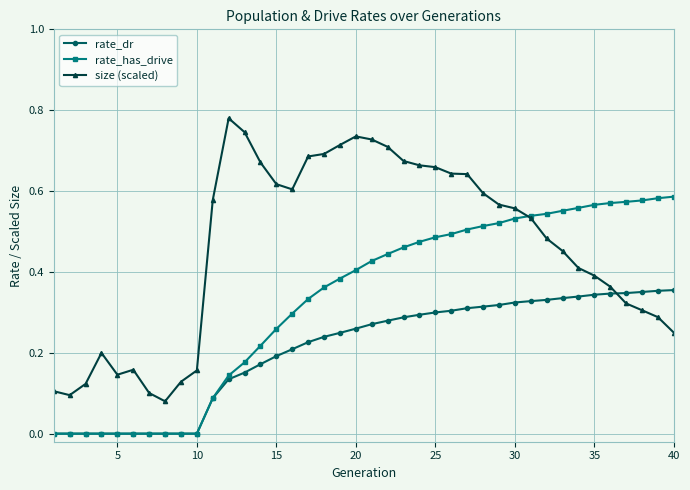

Which series has the widest spread of values?

size (scaled)